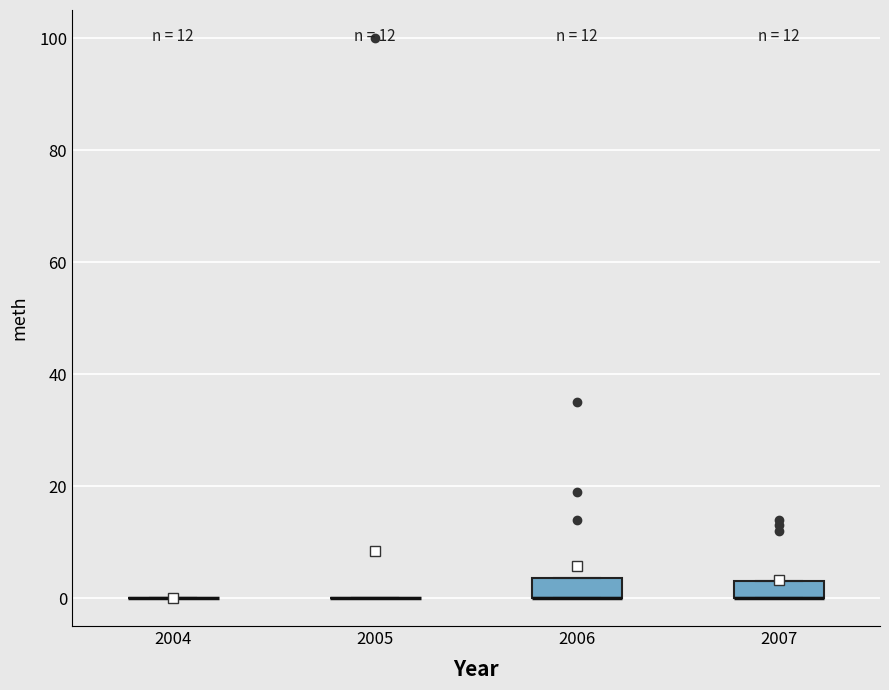

Reading left to right, transcribe this box plot: for each box, give where its median line is, the range the box spans, and where its two whiskers end, as read against the y-axis. The values are not printed on the chart, so give them approximately, as read against the axis.

2004: box collapsed to a line at 0, whiskers 0 to 0
2005: box collapsed to a line at 0, whiskers 0 to 0
2006: median 0 (drawn on the box's lower edge), box 0 to 4, whiskers 0 to 4
2007: median 0 (drawn on the box's lower edge), box 0 to 4, whiskers 0 to 4